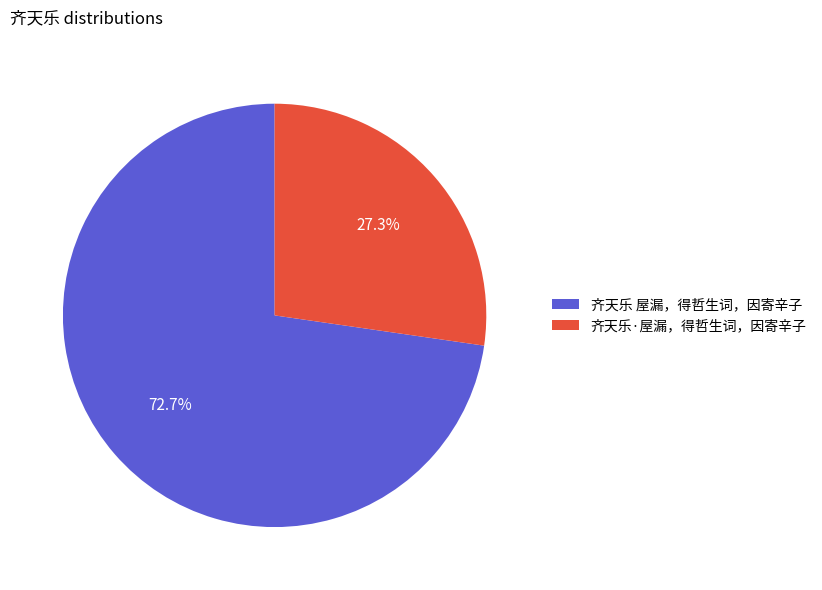

To the nearest percent, what portion does 齐天乐·屋漏，得哲生词，因寄辛子 represent?

27%